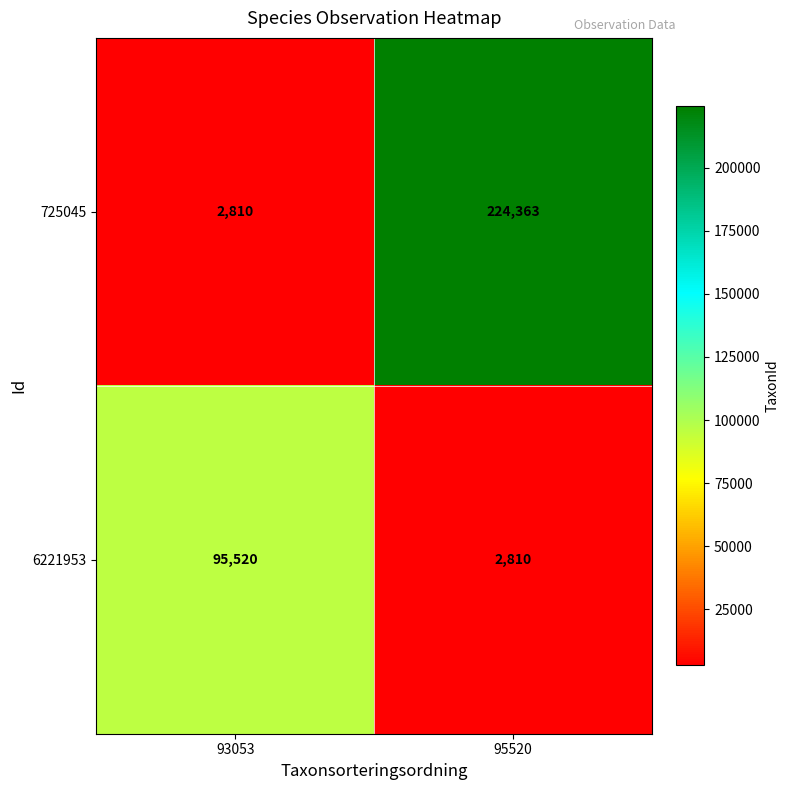

Count the number of data series in this chart.

2